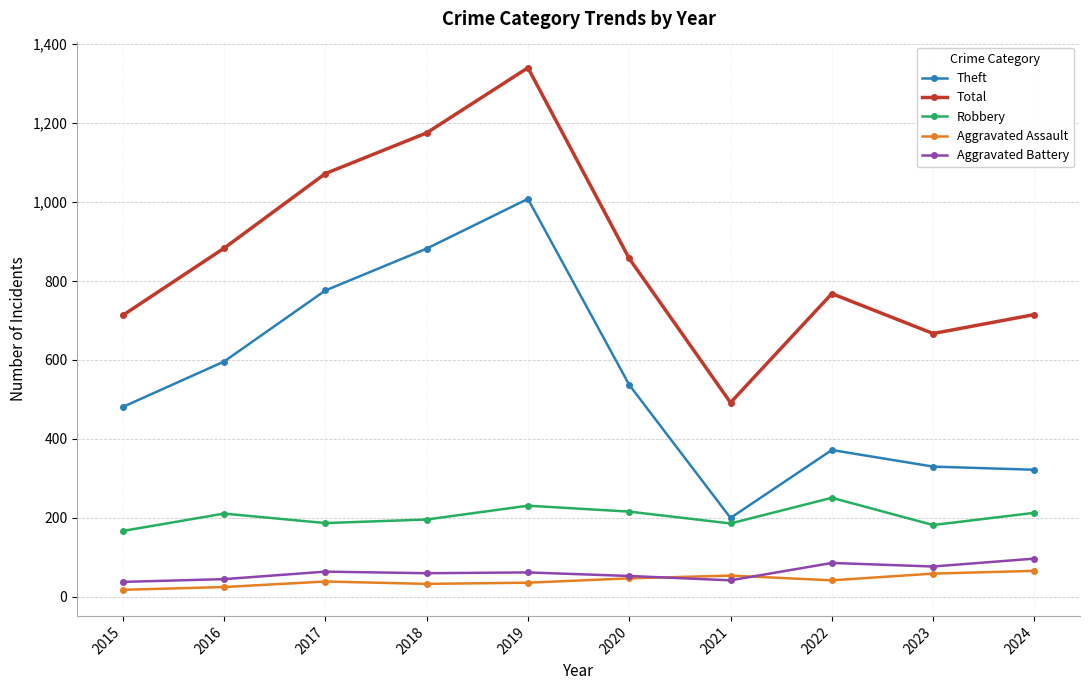

Count the number of data series in this chart.

5